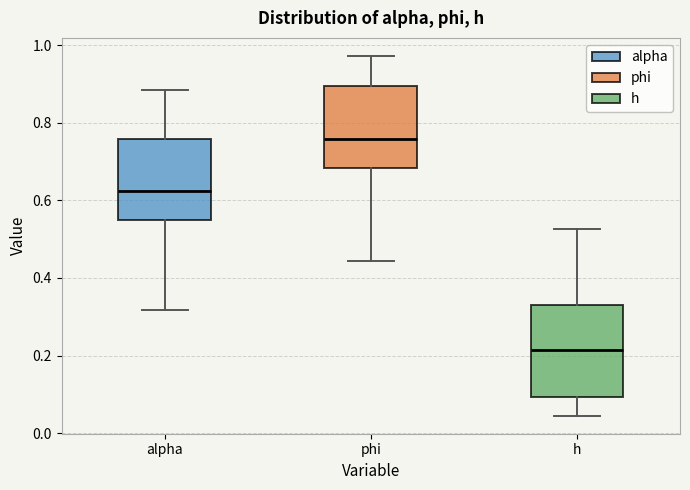

Reading left to right, read every box against the y-axis: the position of its median line, the range the box covers, and the ends of its whiskers. The values are not printed on the chart, so give them approximately, as read against the axis.

alpha: median 0.62, box 0.54 to 0.76, whiskers 0.32 to 0.88
phi: median 0.76, box 0.68 to 0.90, whiskers 0.44 to 0.98
h: median 0.22, box 0.10 to 0.32, whiskers 0.04 to 0.52